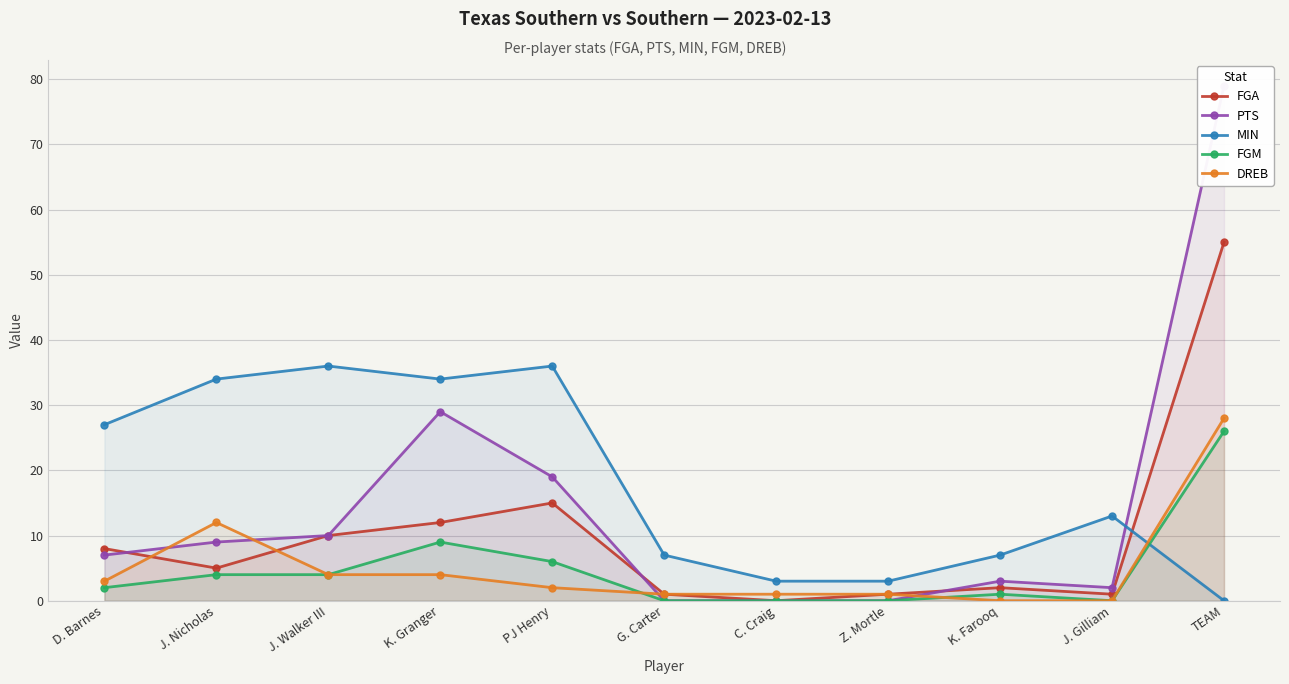

What is the sum of the DREB values at C. Craig and K. Granger?

5